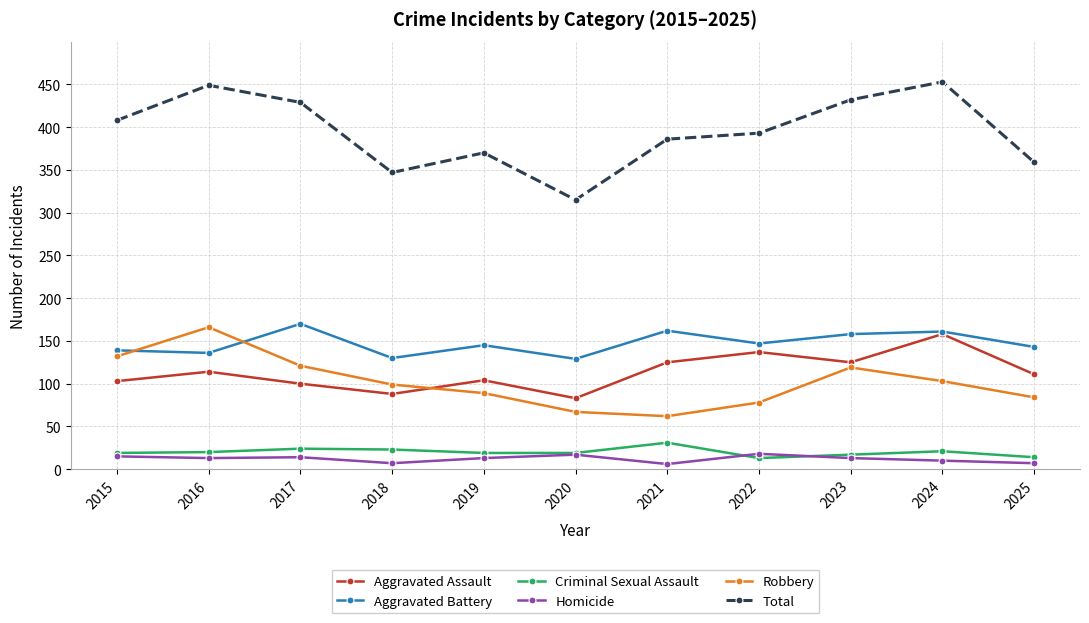

True or false: Homicide has more than 0 interior local peaks.

True